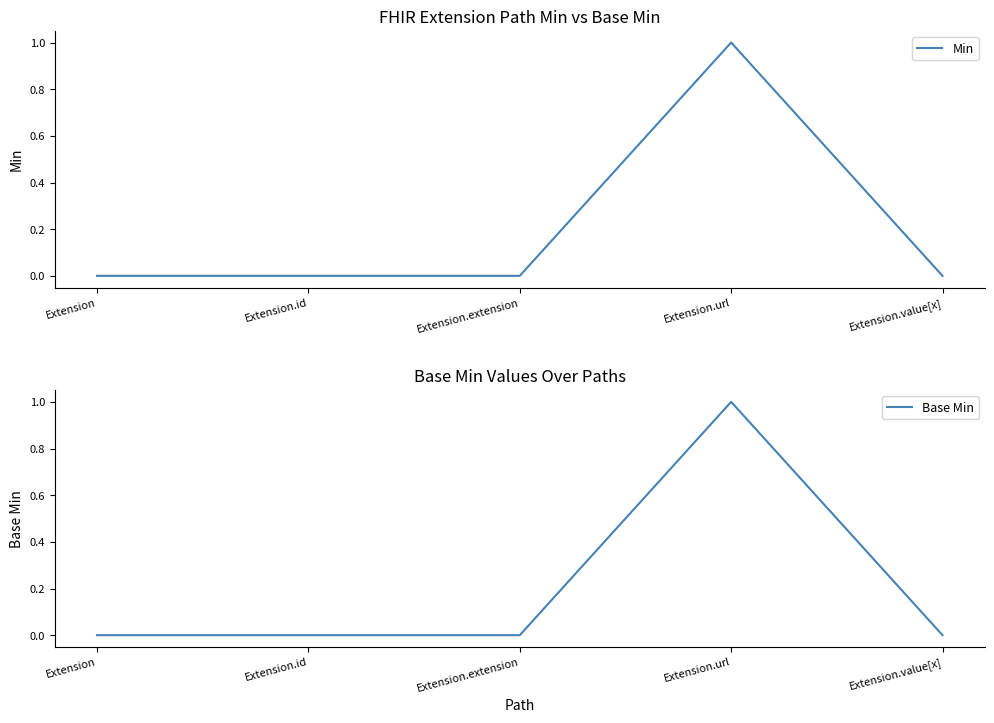

At which category does Base Min reach its first local peak?

Extension.url